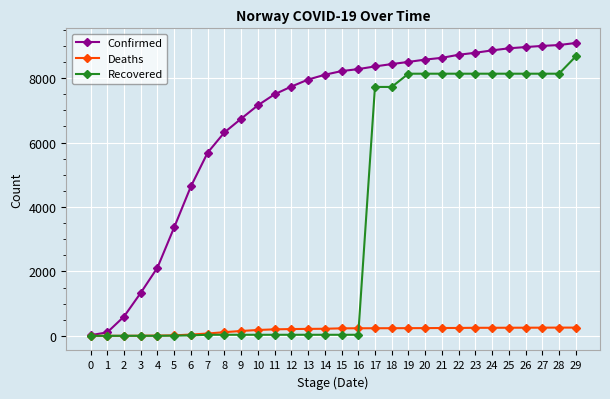

Is the value of Deaths at 19 greater than the value of Recovered at 0?

Yes